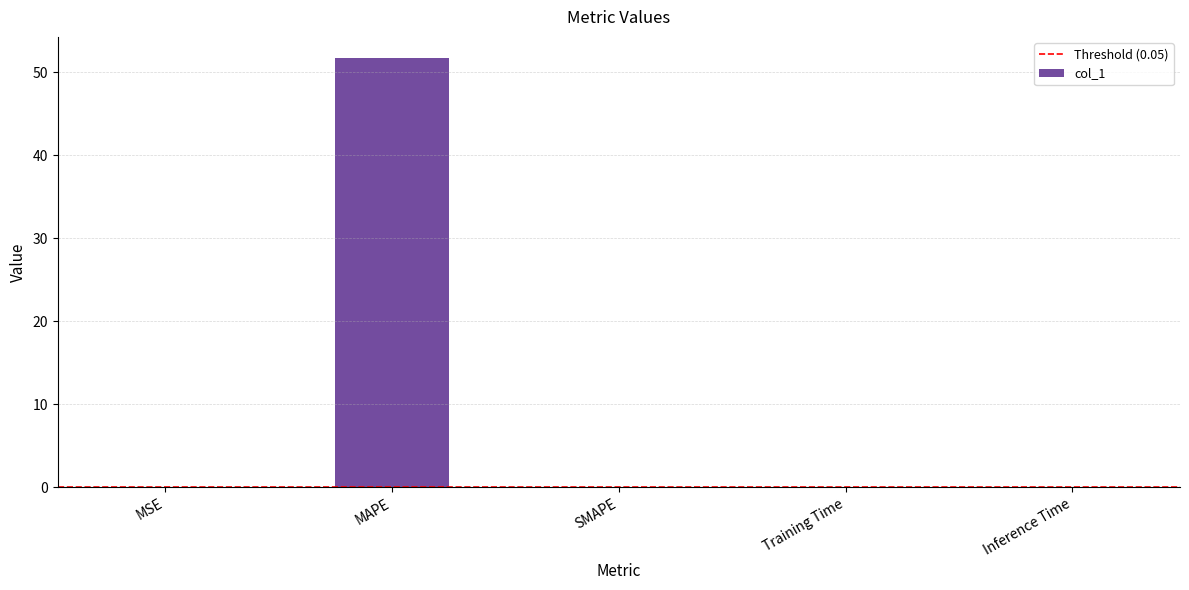

Is it true that the value at MAPE is 51.7?

True